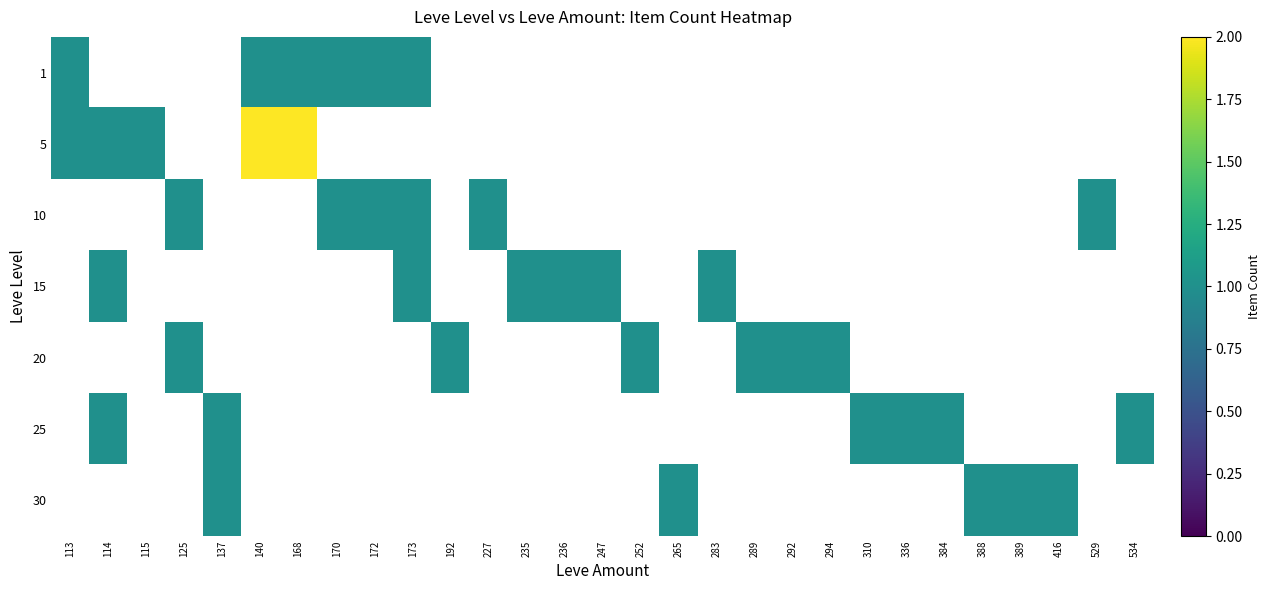

How many categories are shown in the chart?

29